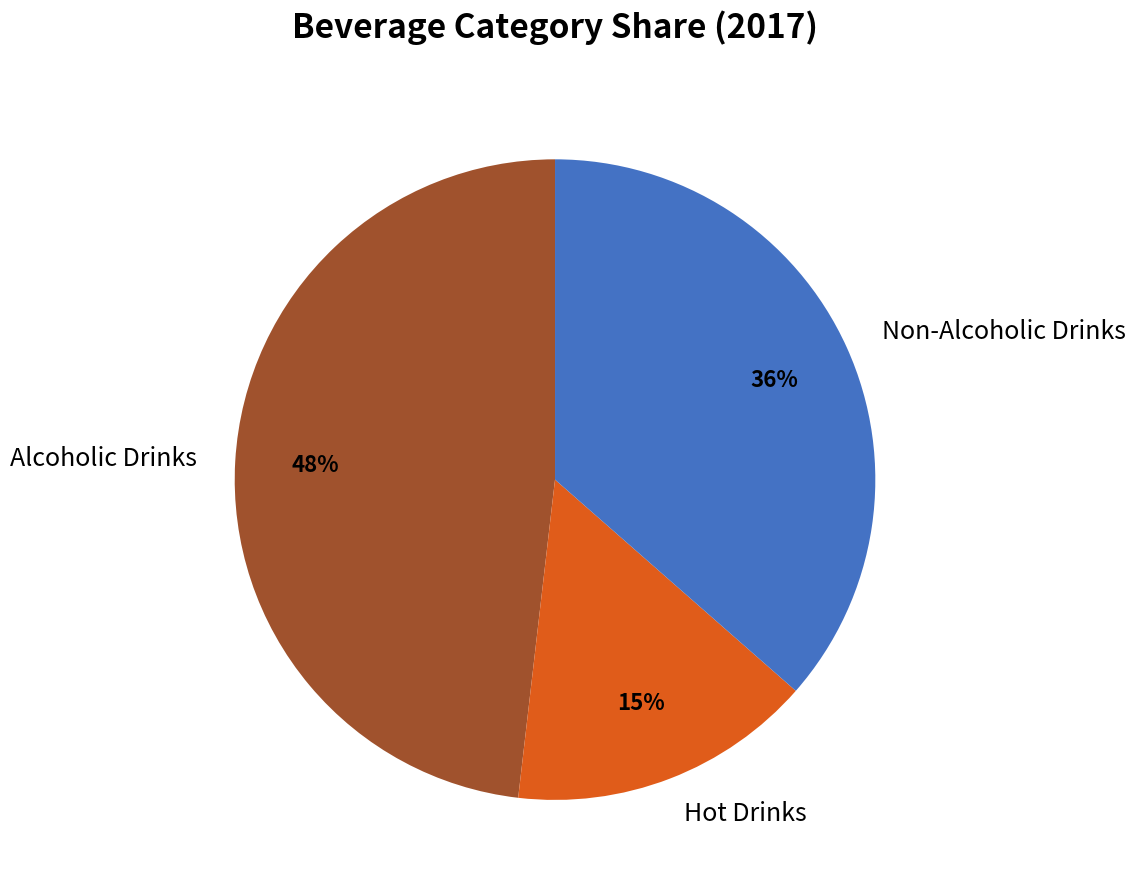

Count the number of slices in the pie.

3